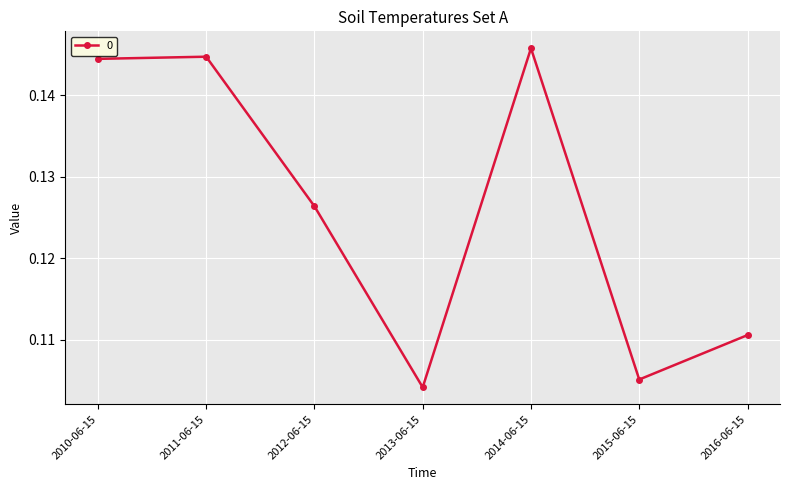

How many points are lower than both their immediate neighbors (excluding endpoints)?

2